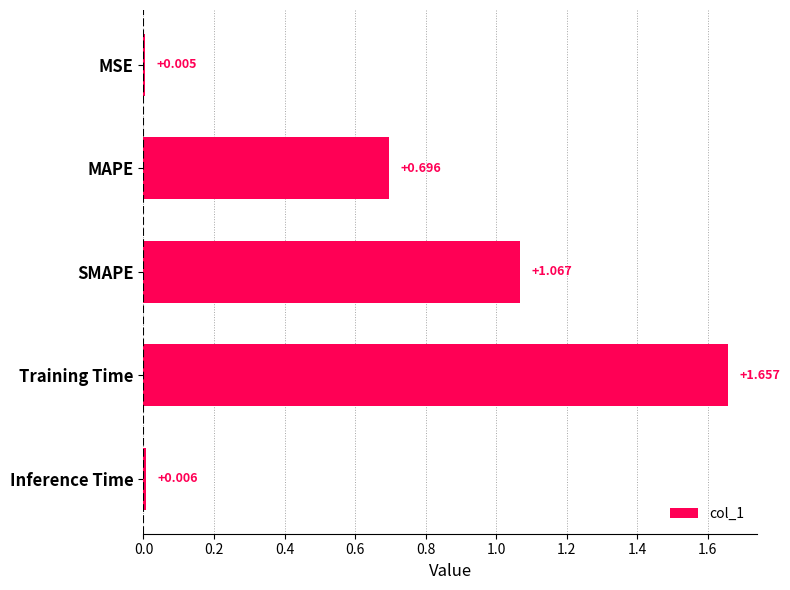

Which label corresponds to the largest value in the chart?

Training Time